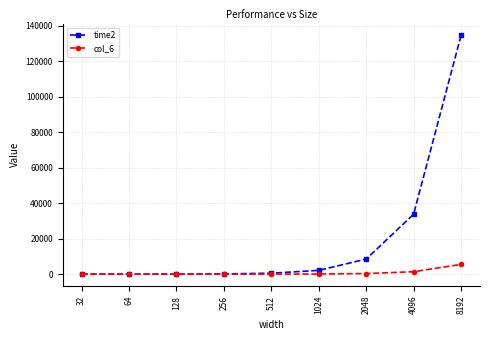

The value of time2 at 128 is 35.6. True or false?

True